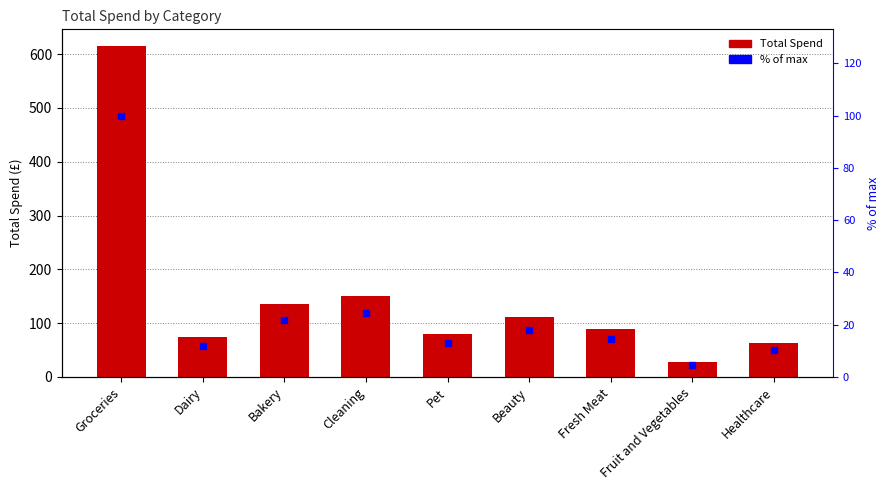

Where is Total Spend nearest to the value 321?

Cleaning